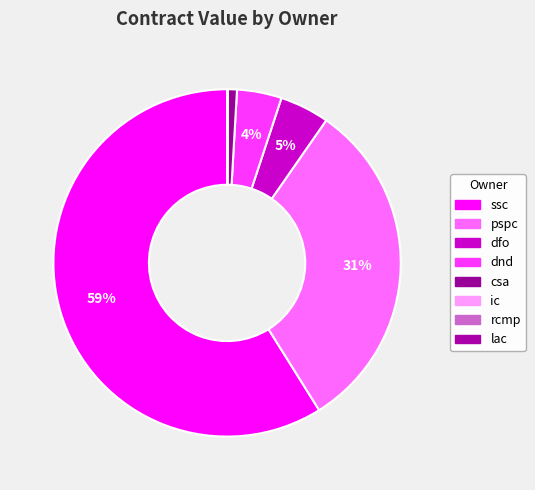

Does ssc account for over 50% of the chart?

Yes